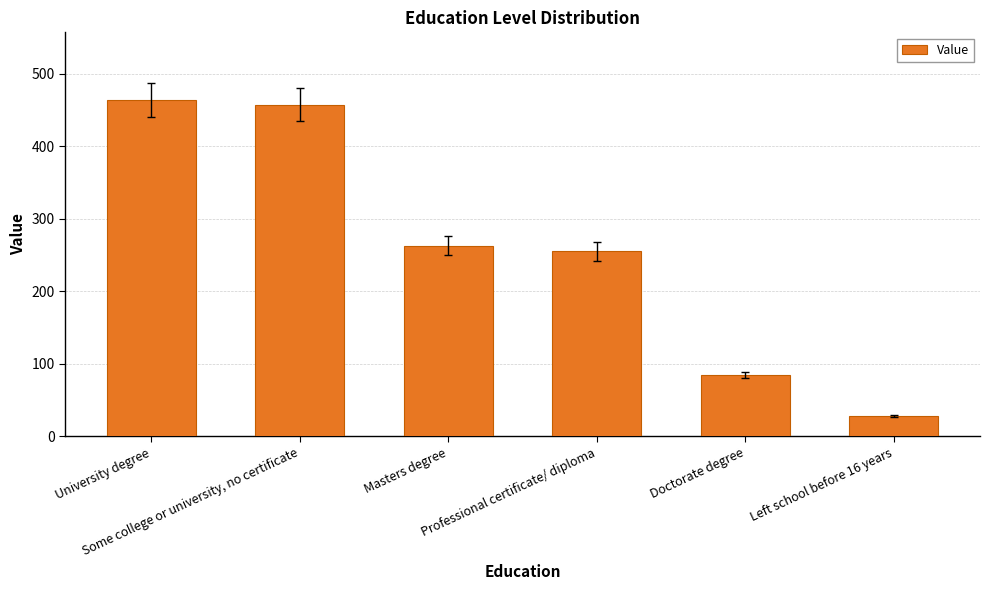

At which label is the value closest to 246?

Professional certificate/ diploma